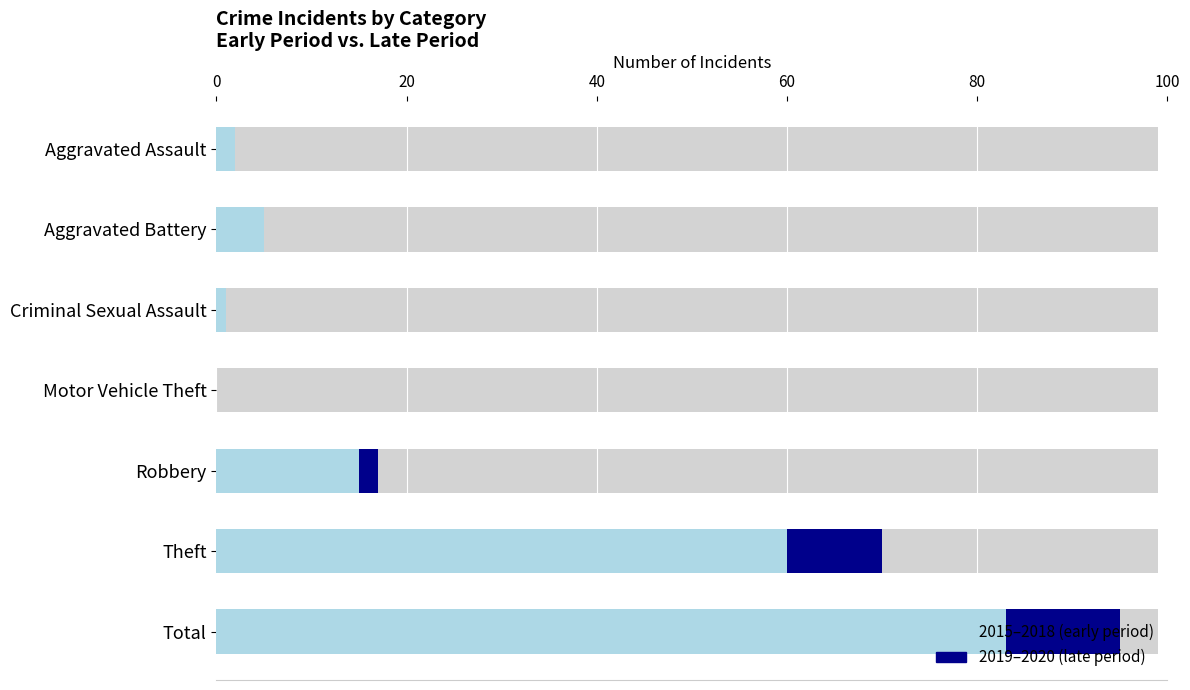

List the series in order of their peak value, lowest first.

2019–2020 (late period), 2015–2018 (early period)